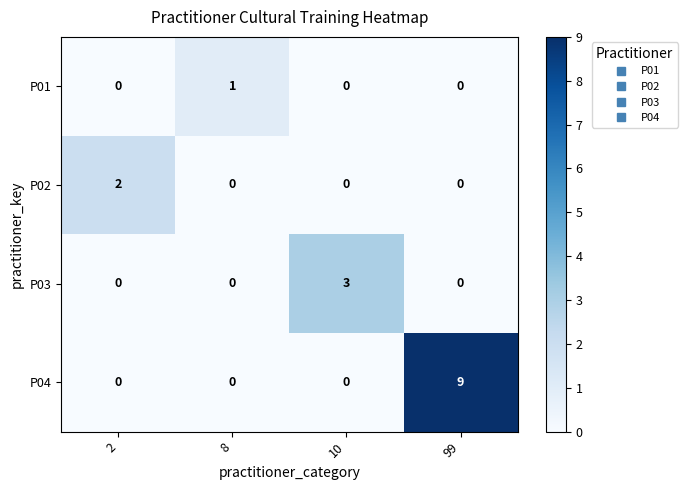

What is the sum of the P04 values at 99 and 10?

9